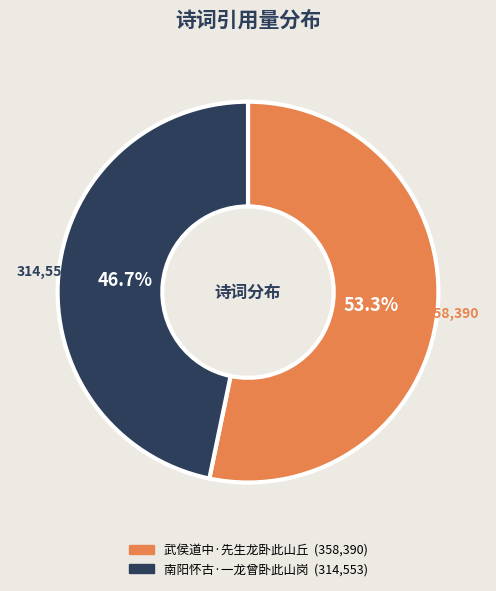

Approximately how many times larger is the value at 武侯道中·先生龙卧此山丘 compared to 南阳怀古·一龙曾卧此山岗?

1.1